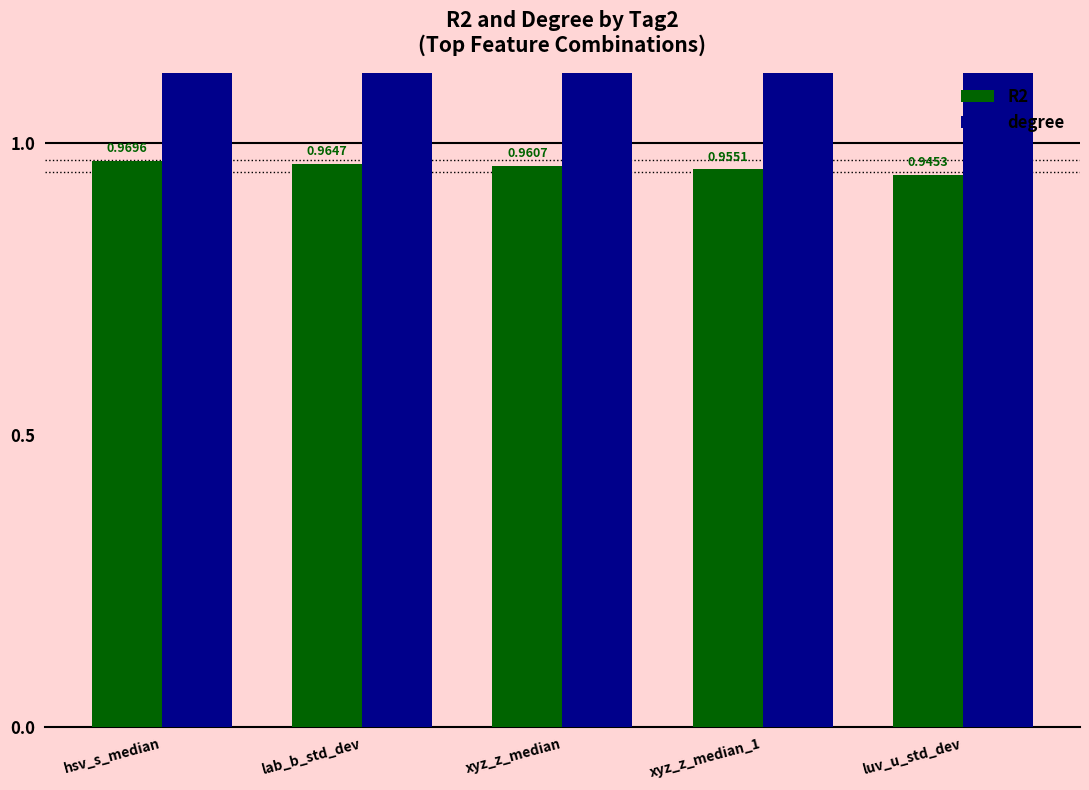

Which category has the lowest value across all series?

luv_u_std_dev